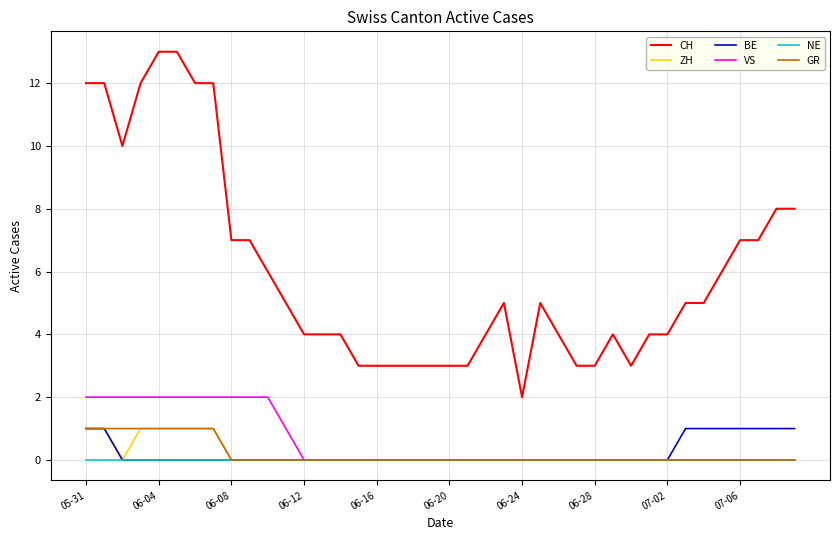

True or false: ZH and CH intersect in this chart.

False